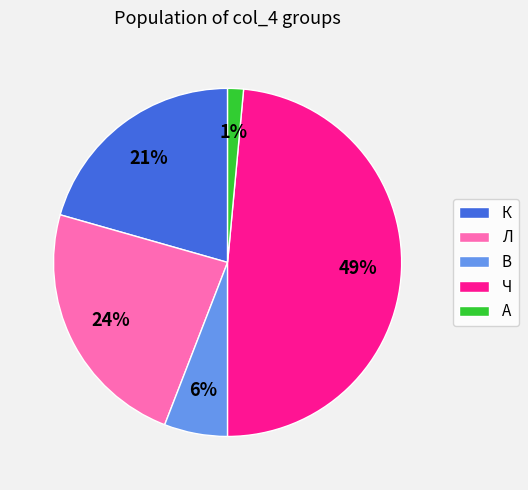

Between В and Ч, which is larger?

Ч